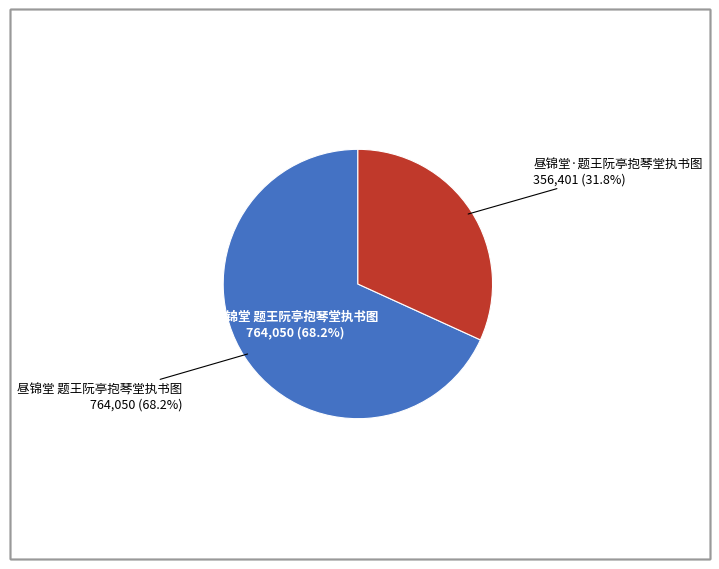

Rank the categories by value from highest to lowest.

昼锦堂 题王阮亭抱琴堂执书图, 昼锦堂·题王阮亭抱琴堂执书图